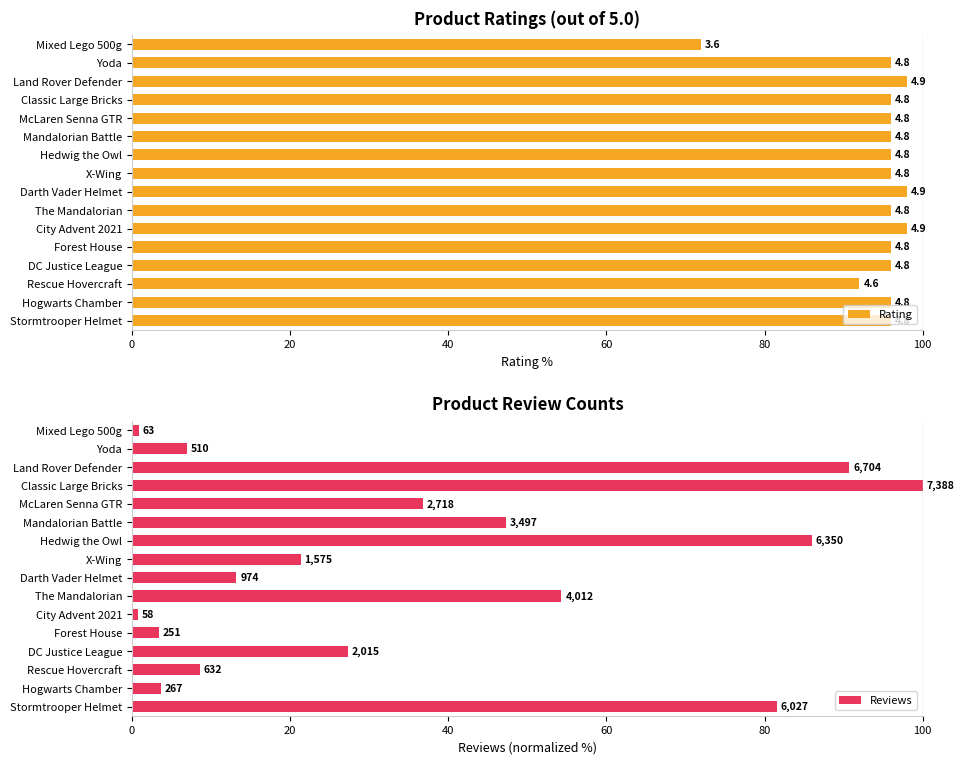

Is the value of Rating at X-Wing greater than the value of Reviews at City Advent 2021?

Yes